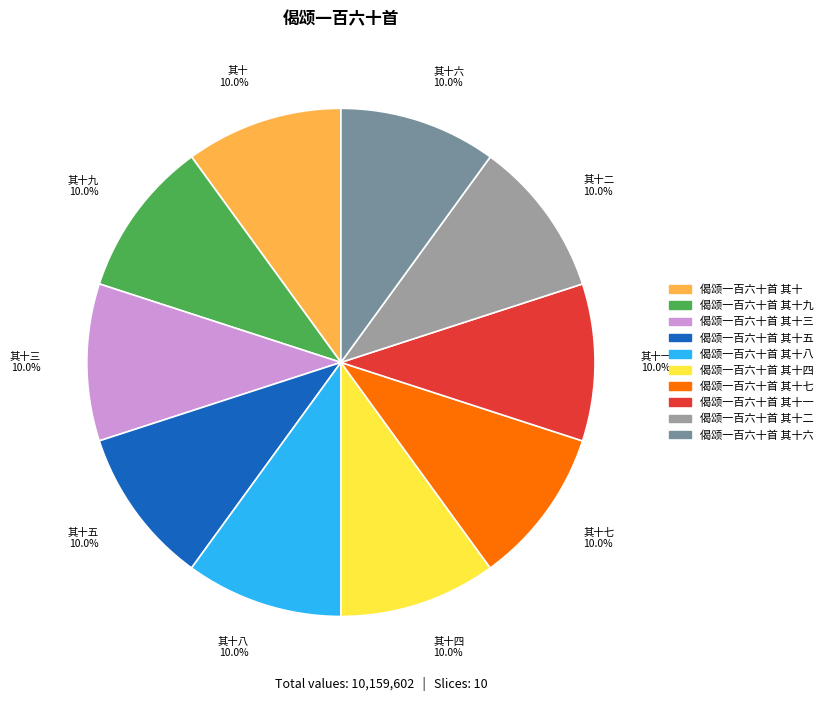

To the nearest percent, what is the average slice percentage?

10%